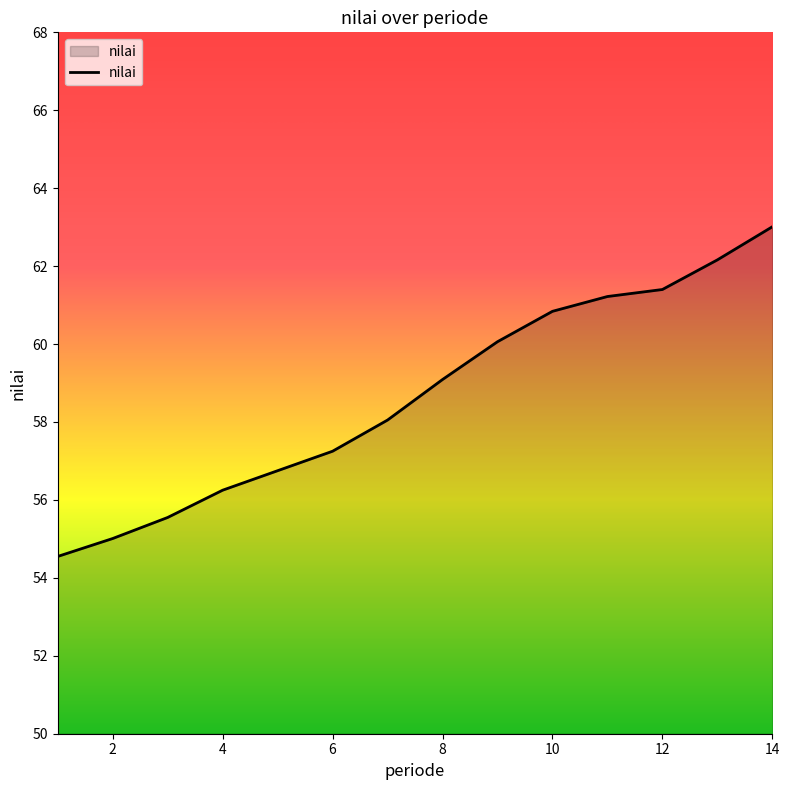

What is the difference between the maximum and minimum values?

8.5